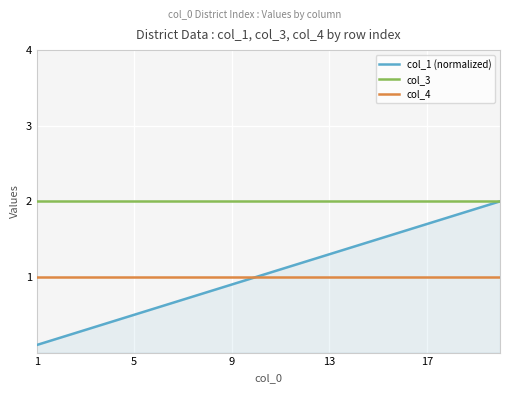

What is the lowest value of the col_3 series?

2.0